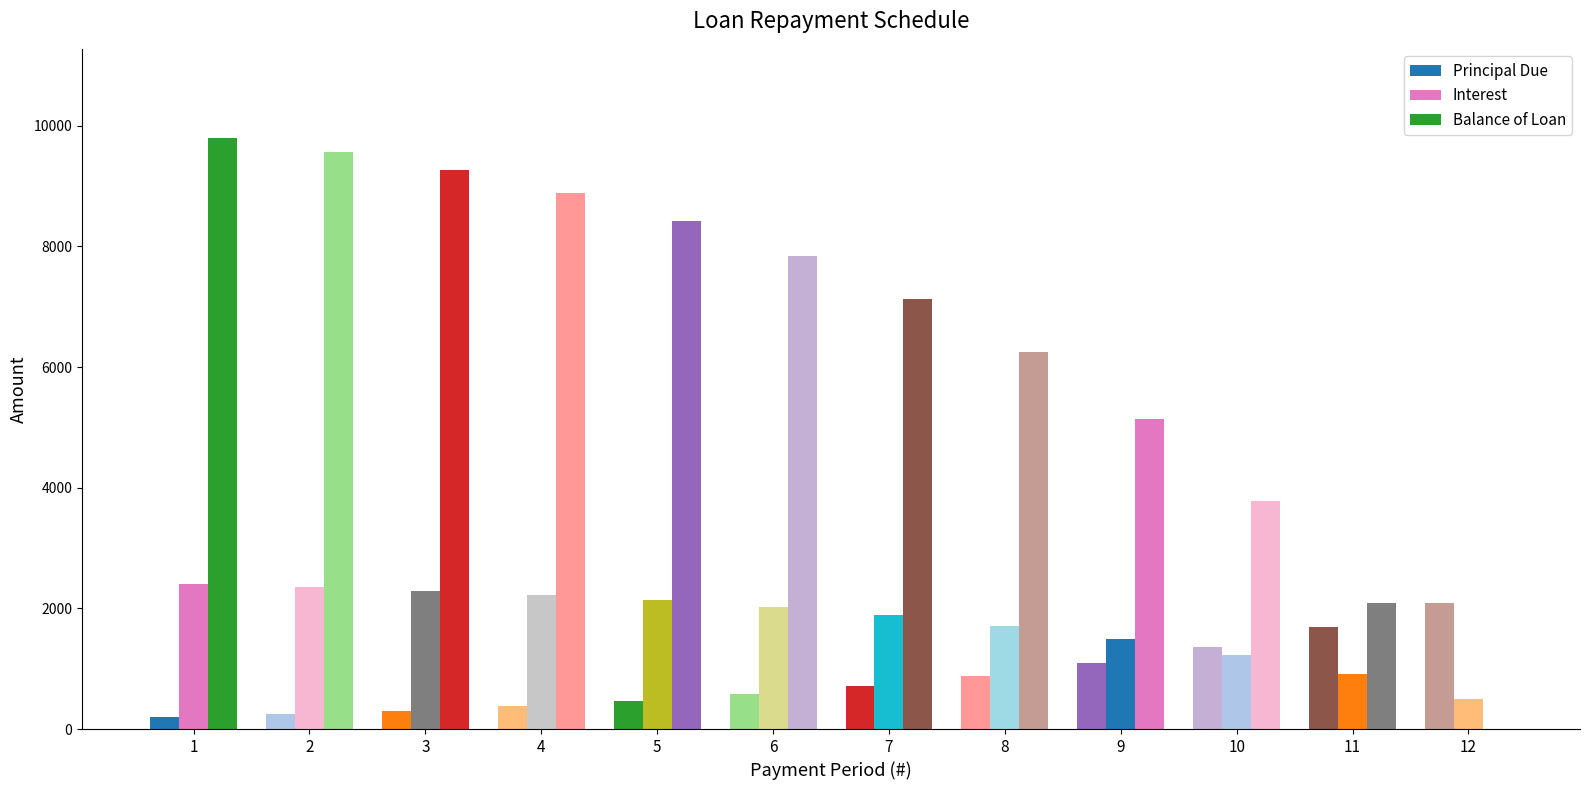

Reading left to right, extract all data points from this chart.

Principal Due: 1=196.5	2=243.6	3=302.1	4=374.6	5=464.5	6=576.0	7=714.2	8=885.7	9=1098.2	10=1361.8	11=1688.6	12=2094.0
Interest: 1=2400.0	2=2352.8	3=2294.4	4=2221.9	5=2132.0	6=2020.5	7=1882.2	8=1710.8	9=1498.2	10=1234.7	11=907.8	12=502.6
Balance of Loan: 1=9803.5	2=9559.9	3=9257.8	4=8883.1	5=8418.6	6=7842.6	7=7128.4	8=6242.7	9=5144.5	10=3782.7	11=2094.0	12=0.0